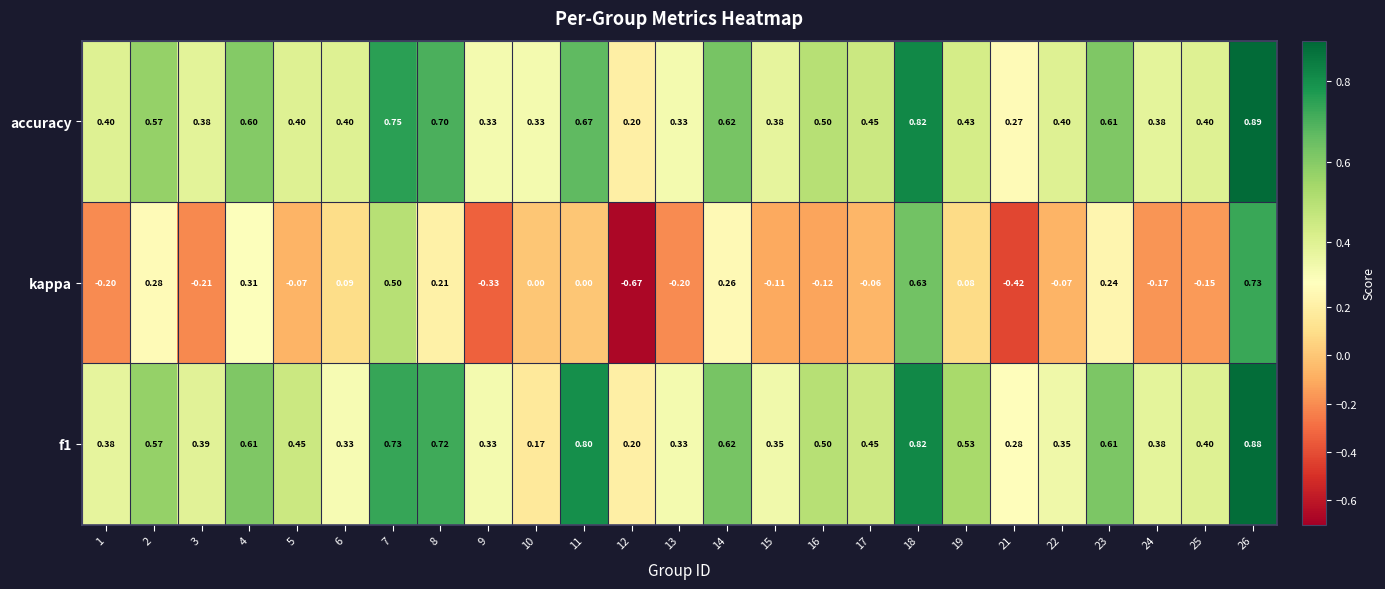

Which series has the widest spread of values?

kappa